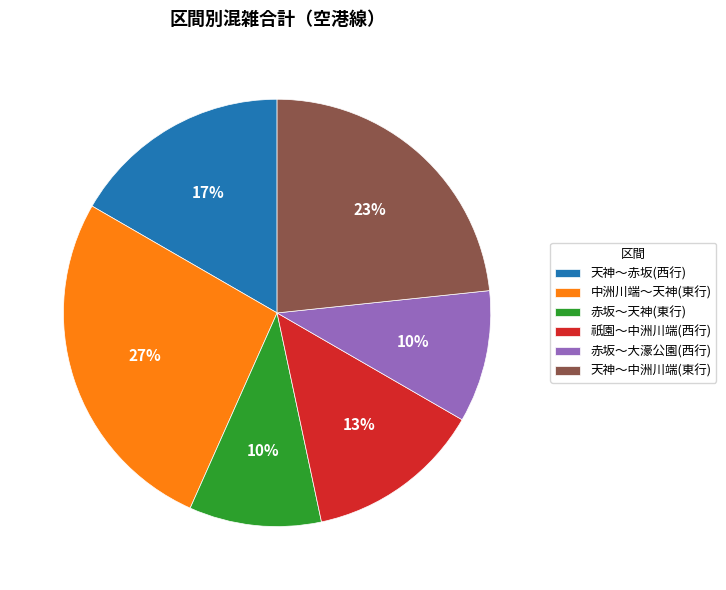

How many segments does this pie chart have?

6